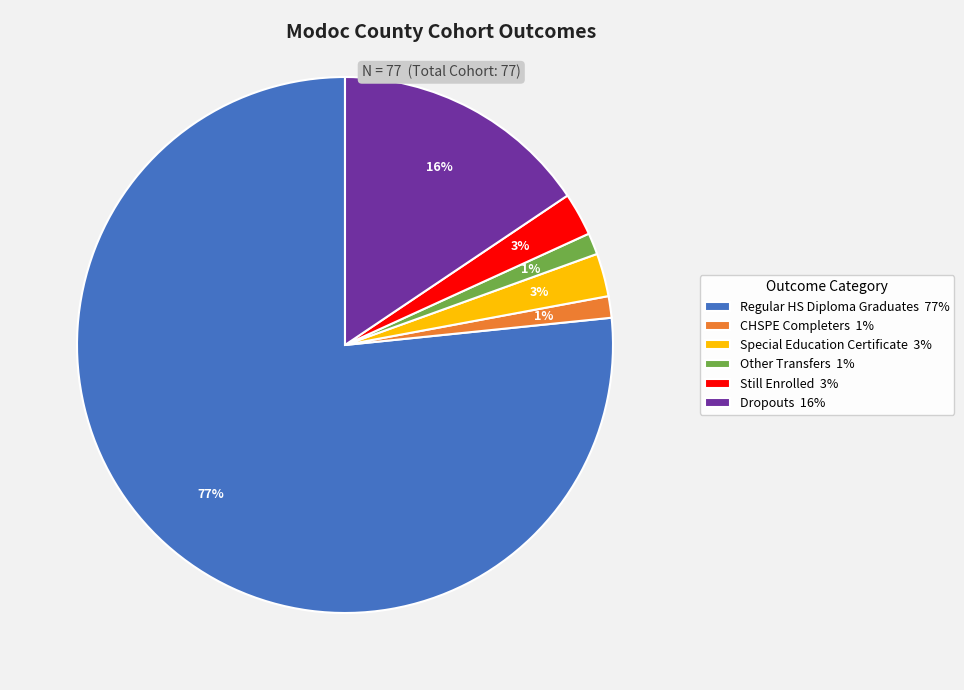

Is it true that Other Transfers 1% is 1% of the pie?

True